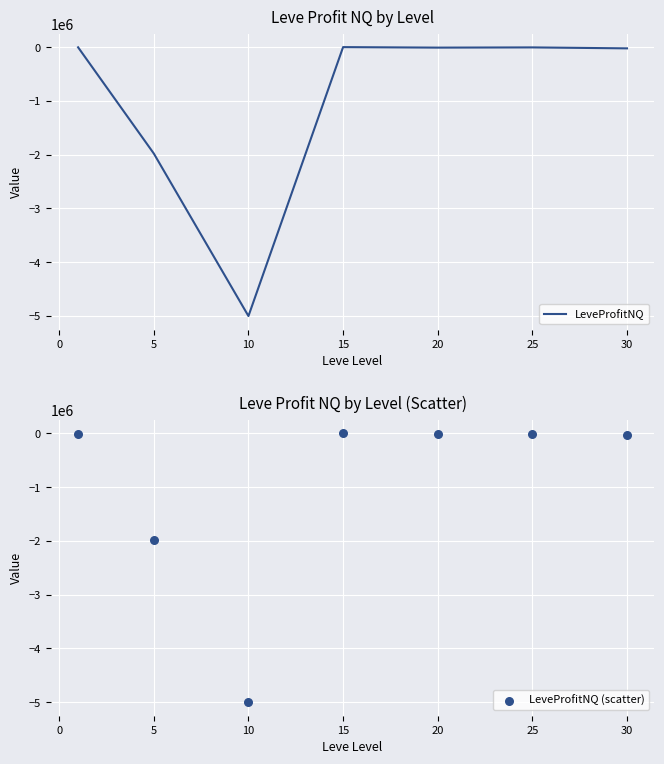

What are all the series names shown in the legend?

LeveProfitNQ, LeveProfitNQ (scatter)